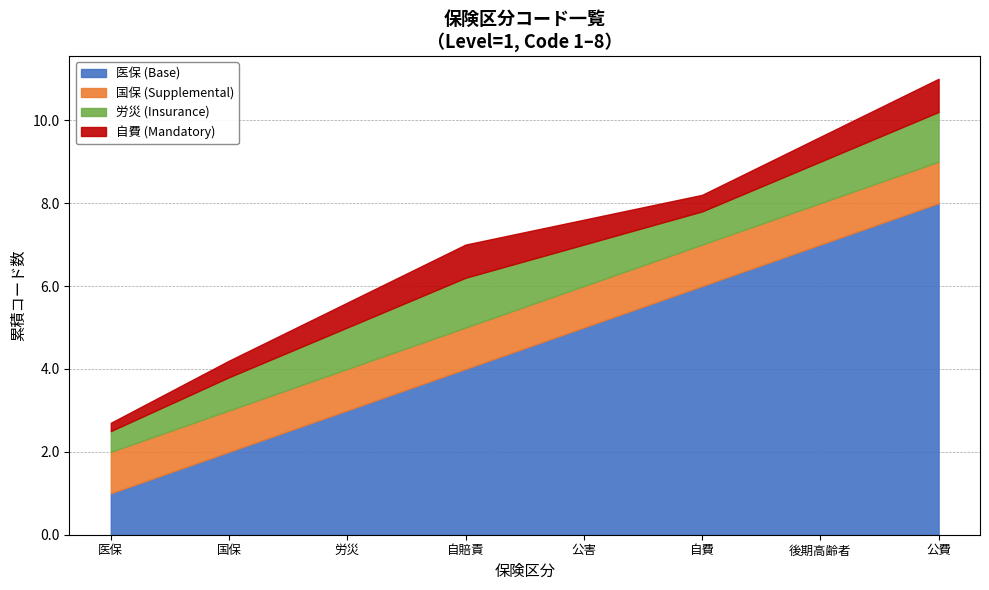

What is the total value across all series at 公費?

11.0